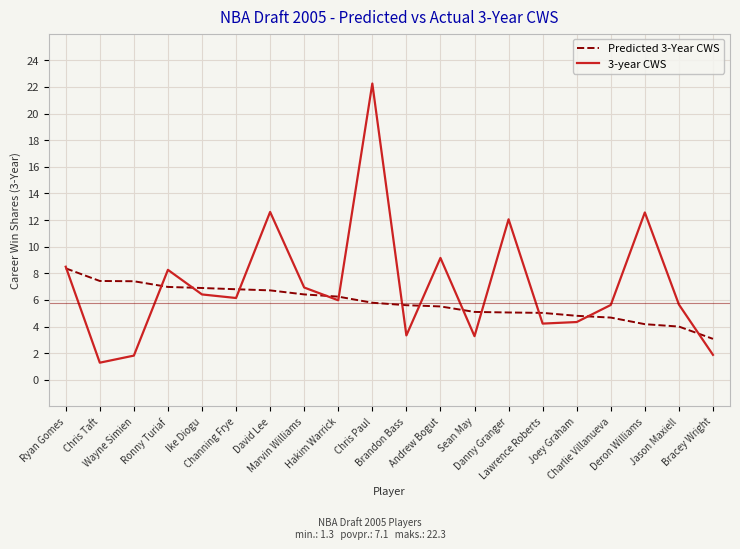

Which series has the largest total across all categories?

3-year CWS